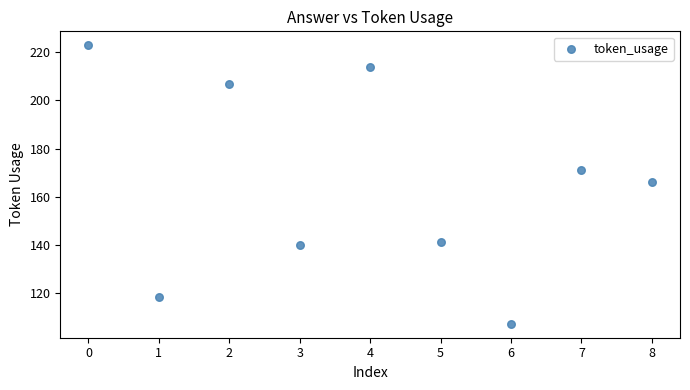

What is the average Y value?

165